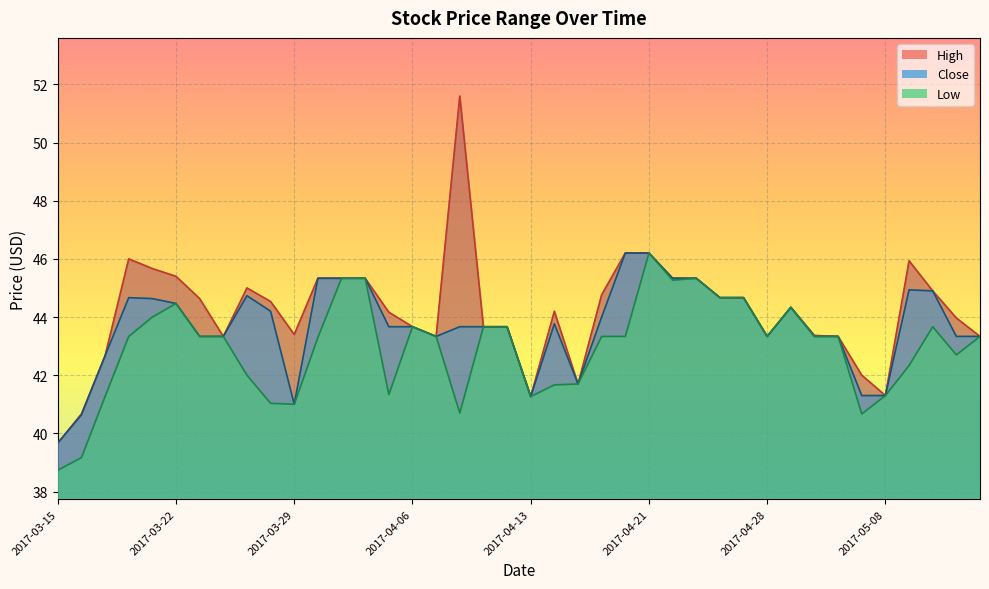

Does the chart display data point markers on the line(s)?

No